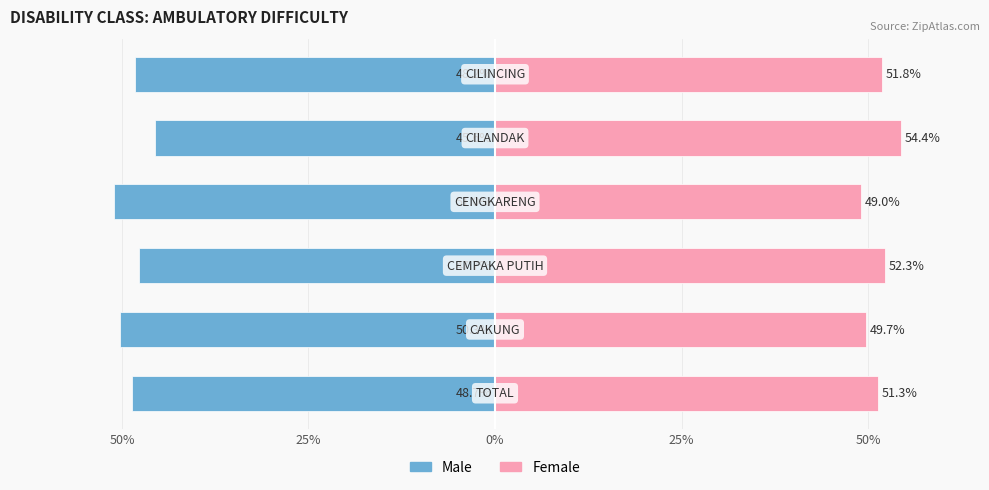

How many groups of bars are there?

6